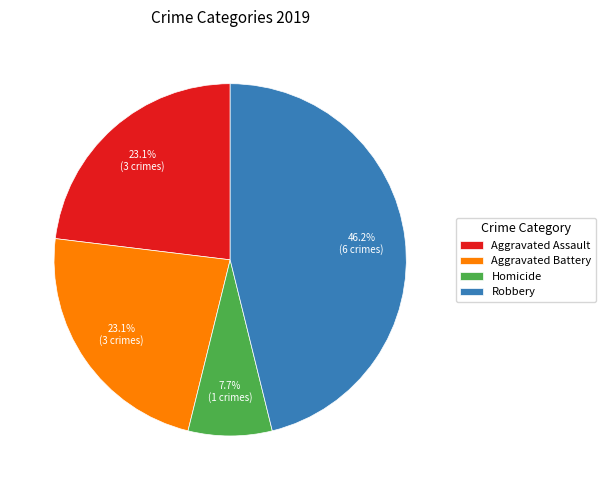

Is Aggravated Battery the majority of the pie?

No